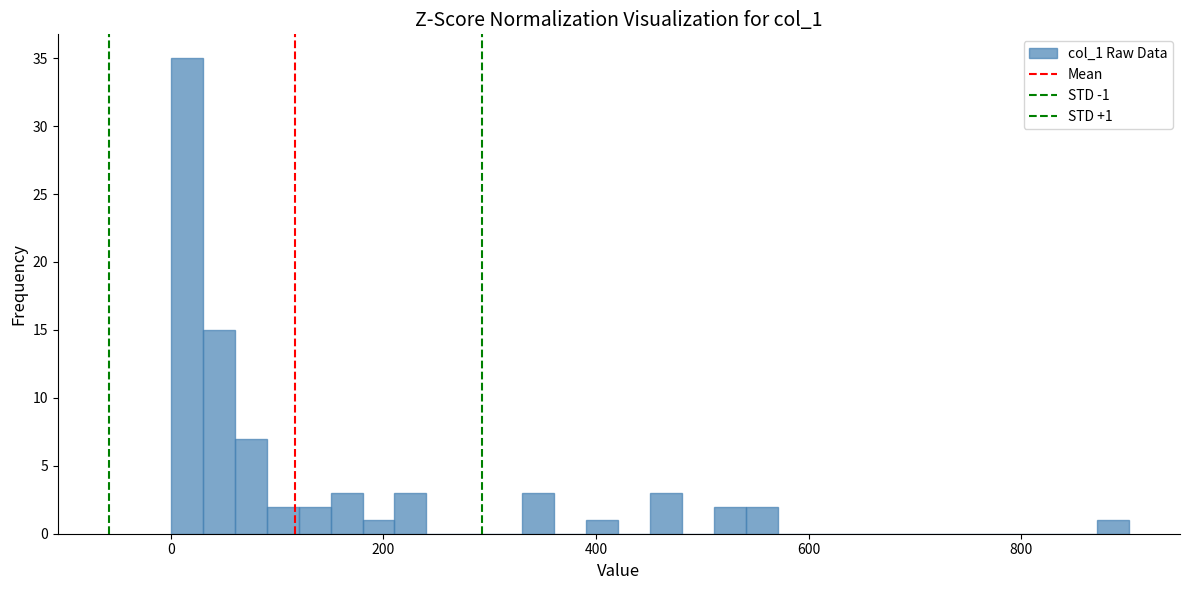

Around what value on the x-axis is the tallest bar? Give the approximate position of its centre, as read against the axis.

20